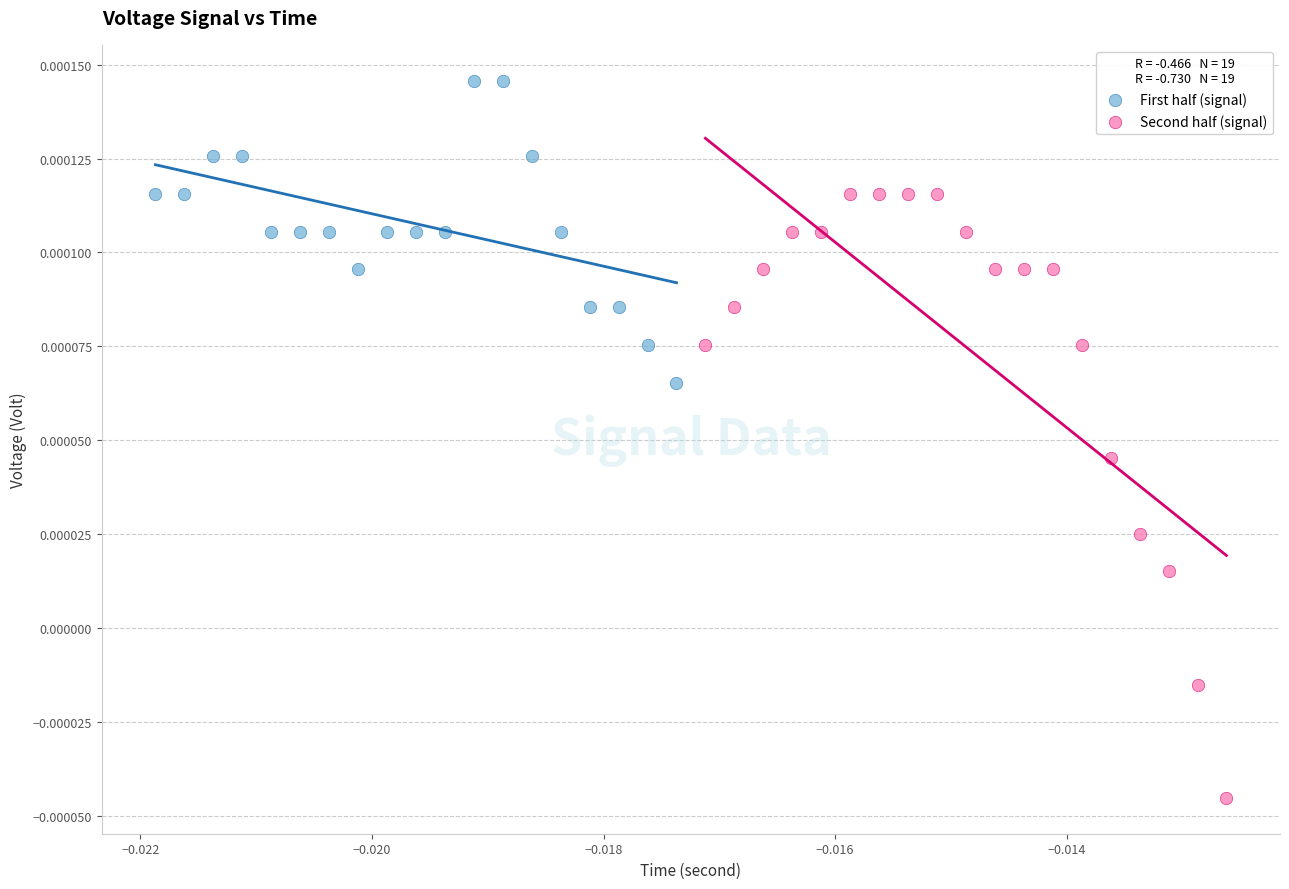

Which series has the largest Y range (max minus min)?

Second half (signal)